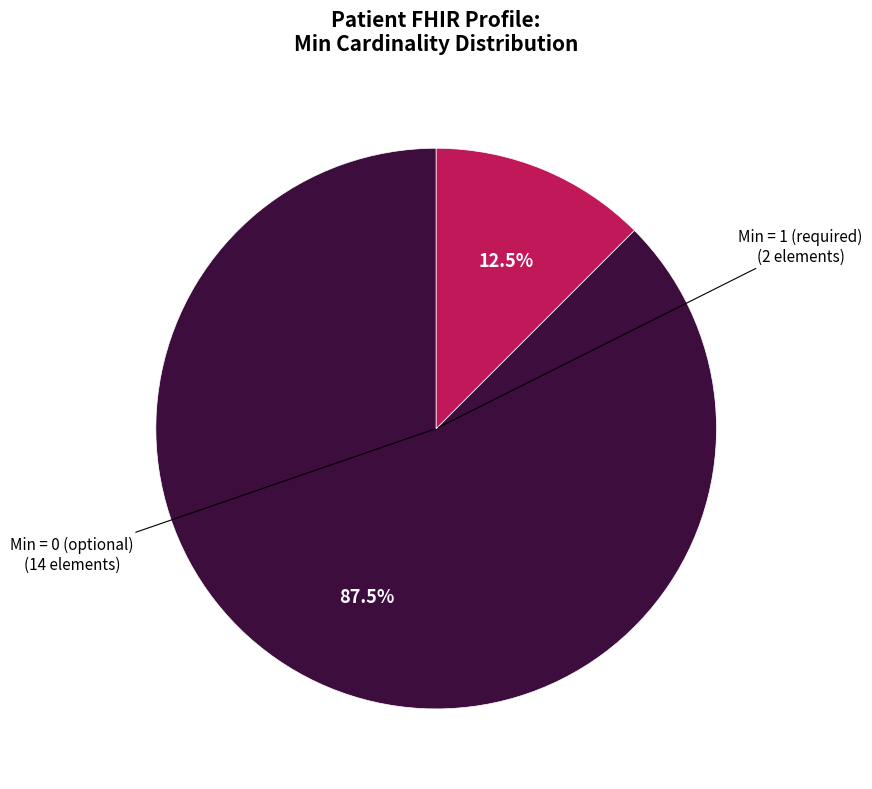

To the nearest percent, what is the difference between the largest and smallest slice percentages?

75%